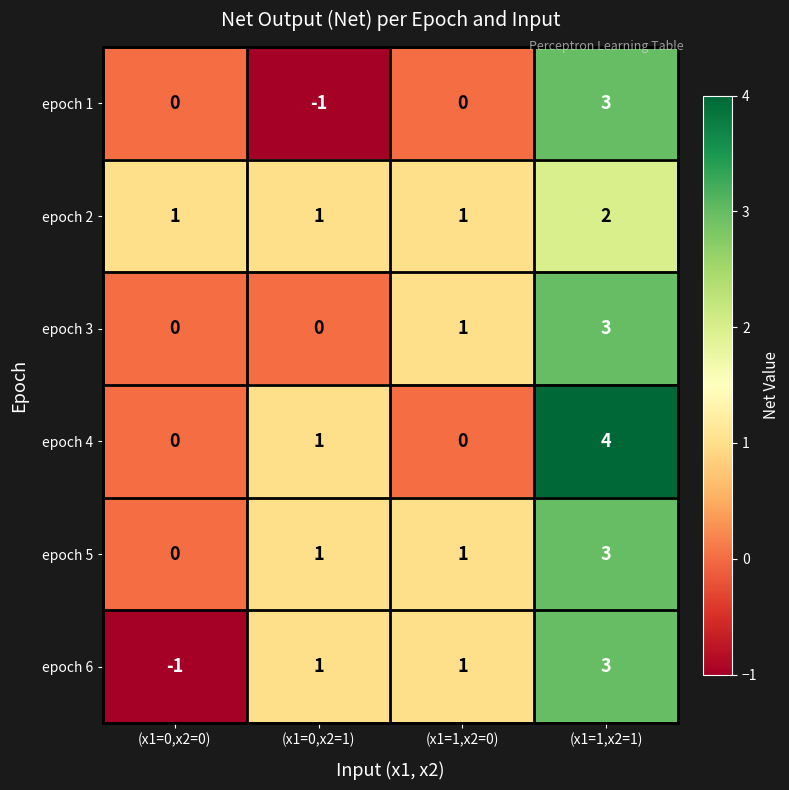

At how many categories does at least one series exceed 0?

4